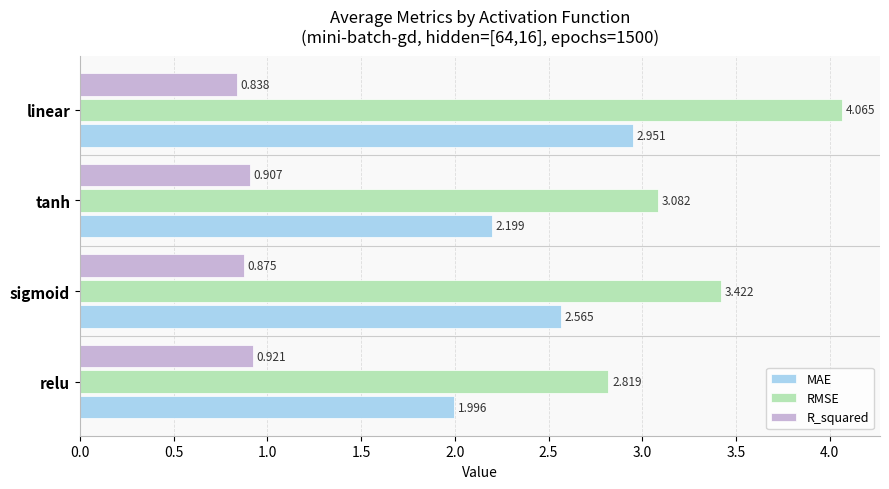

Which series has the largest range (max minus min)?

RMSE